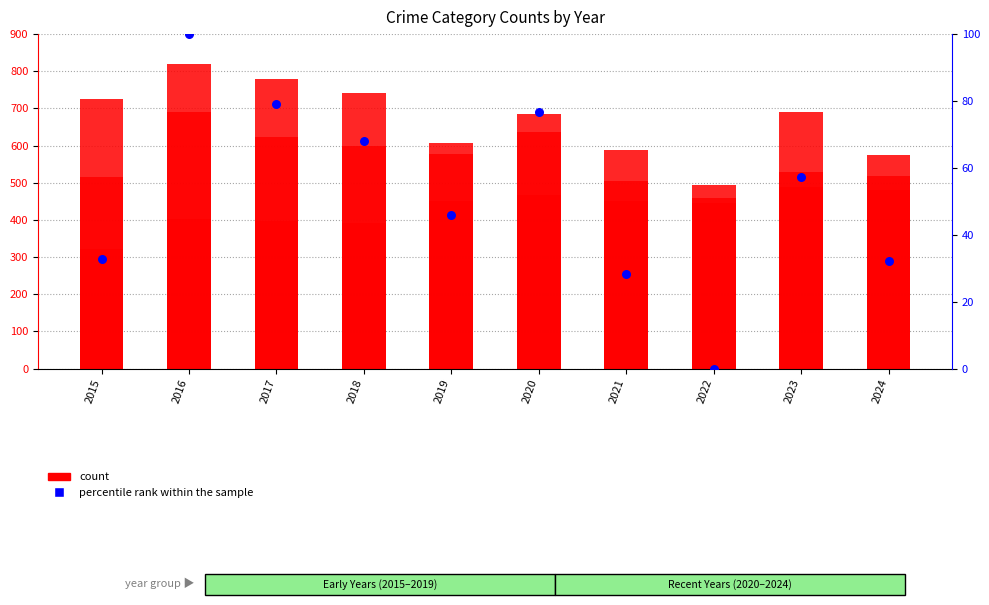

Is the value of Homicide at 2024 greater than the value of Aggravated Assault at 2024?

No